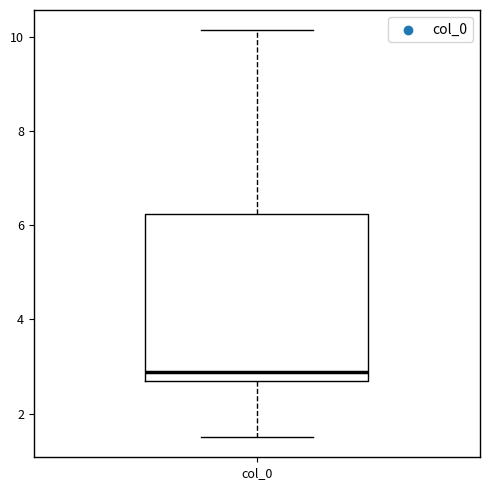

Read this box plot against the y-axis: the position of the median line, the range covered by the box, and the ends of both whiskers. The values are not printed on the chart, so give them approximately, as read against the axis.

median 2.8, box 2.6 to 6.2, whiskers 1.6 to 10.2